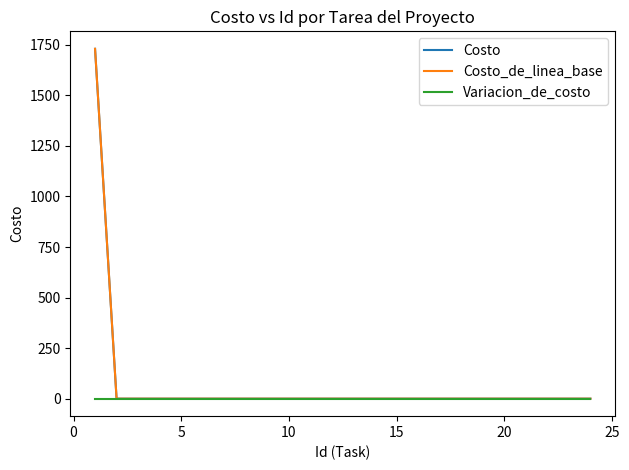

Is this an area chart (filled region under the line)?

No